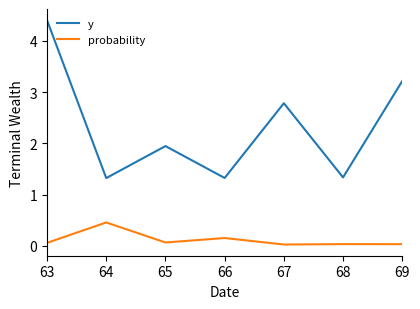

Is this an area chart (filled region under the line)?

No